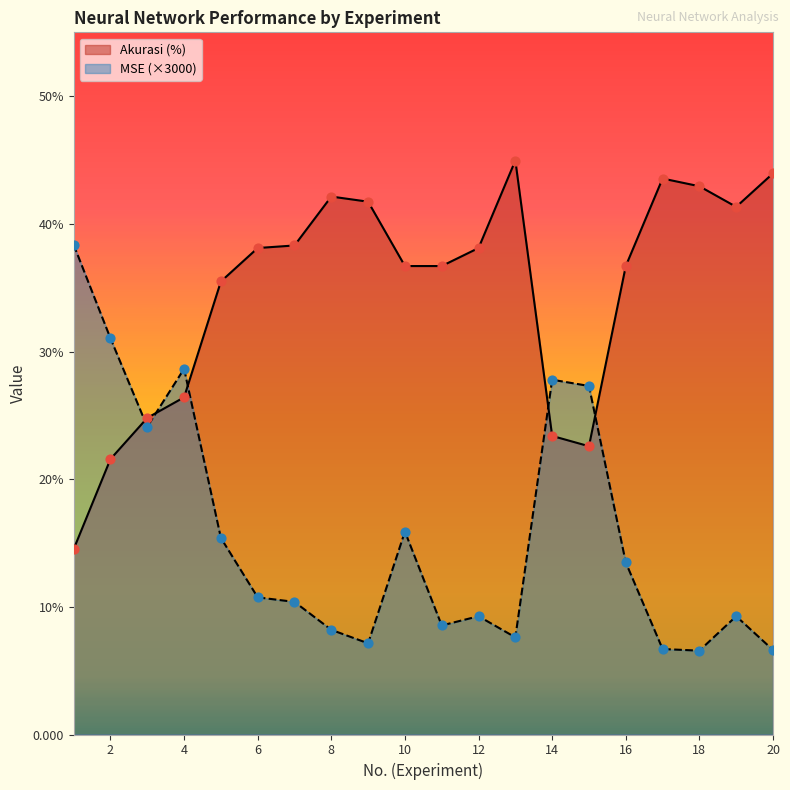

What is the total value across all series at 13?

52.6